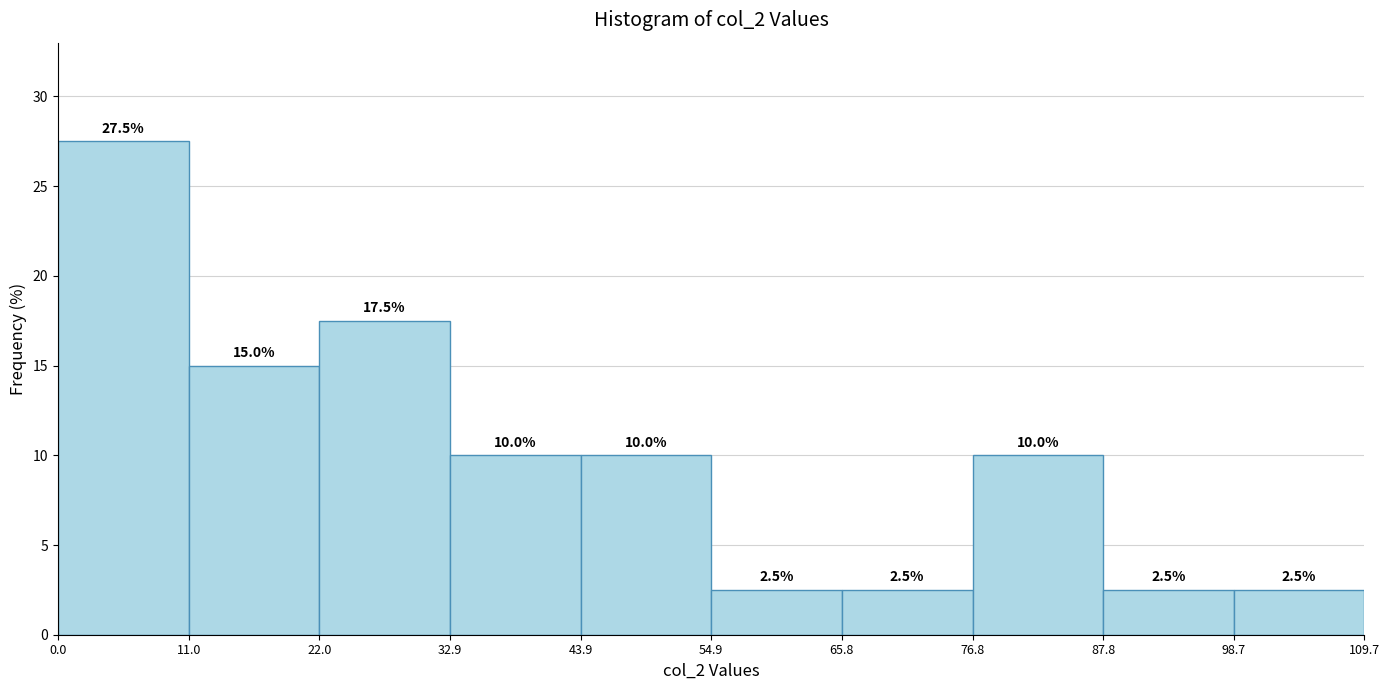

Over which range of the x-axis is the bar tallest?

0.0 to 11.0